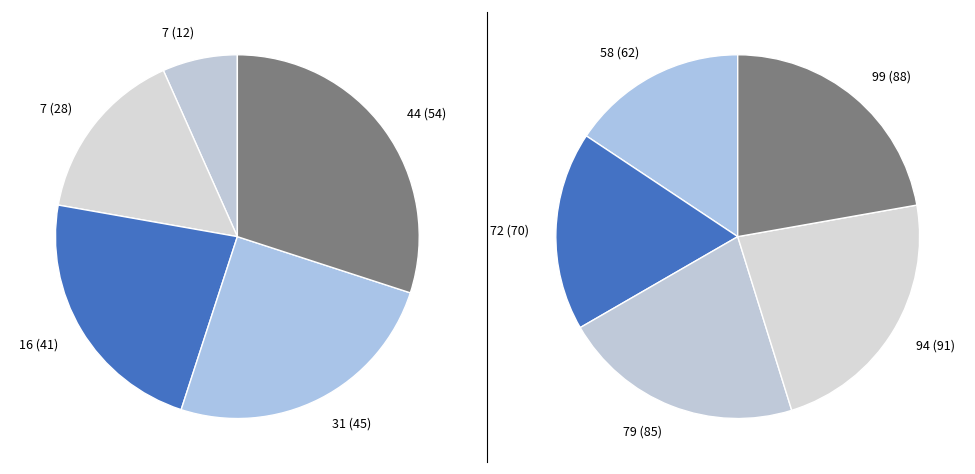

What is the smallest slice in the pie chart?

7